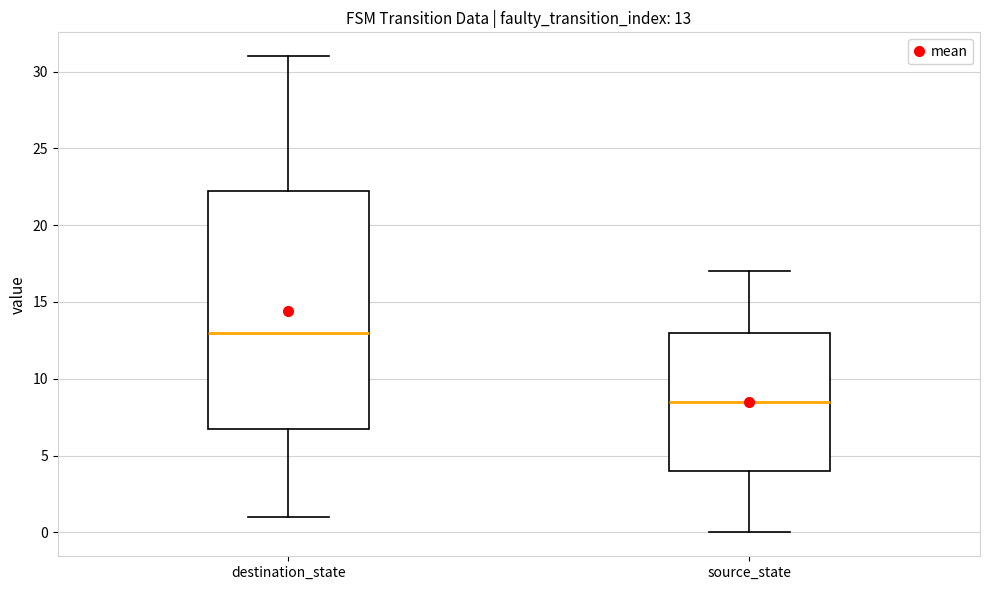

Which box is the tallest, from its lower edge to its upper edge?

destination_state